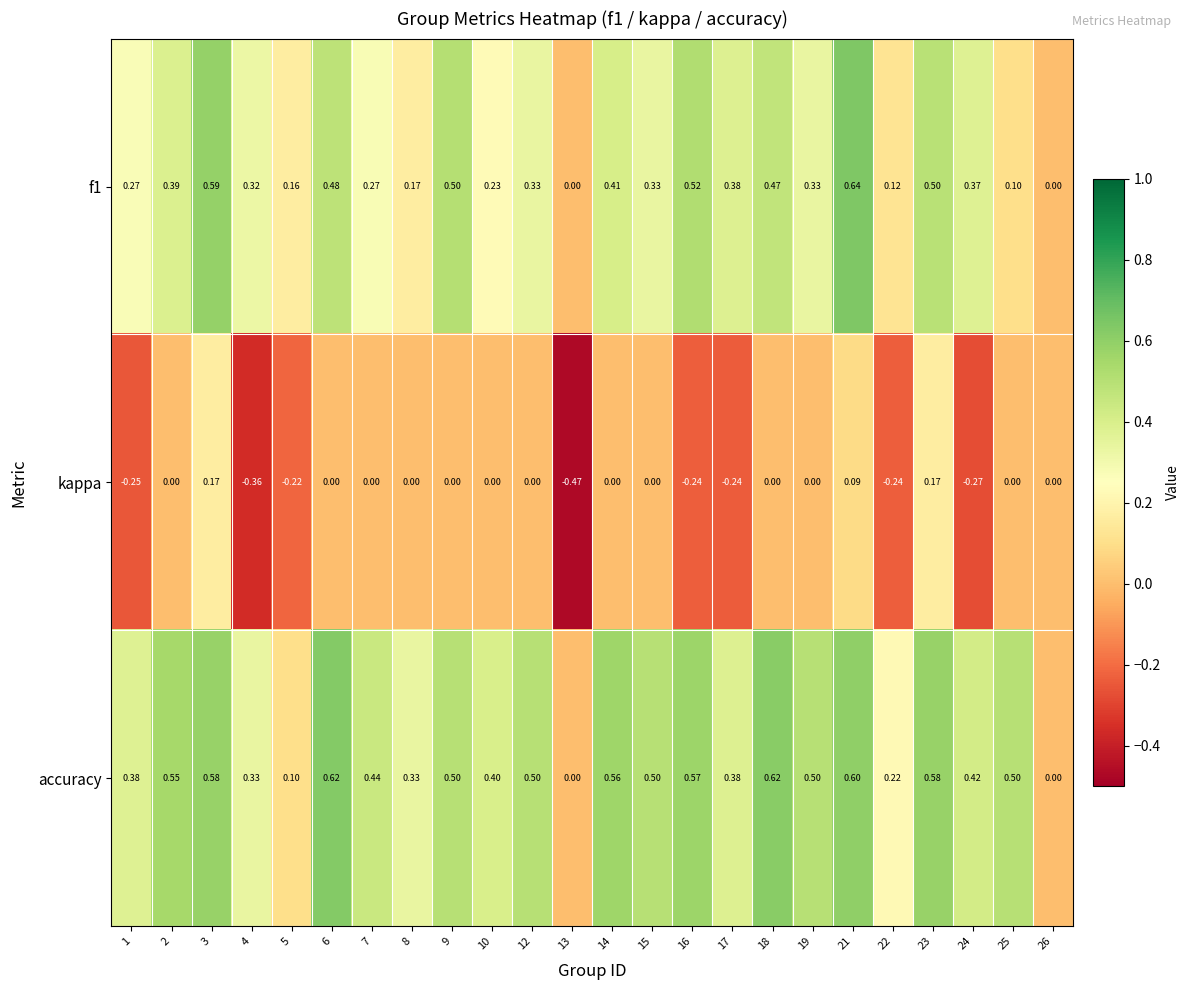

Between 1 and 18, which series saw the biggest shift?

kappa